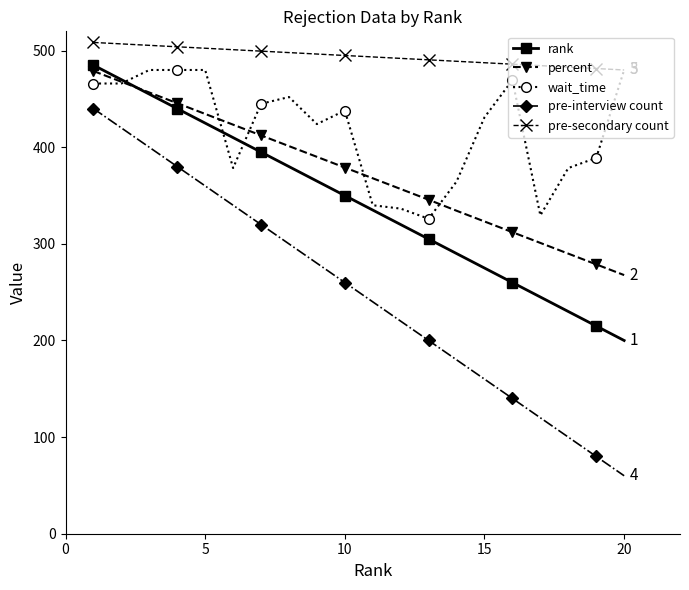

How many distinct data groups are displayed?

5